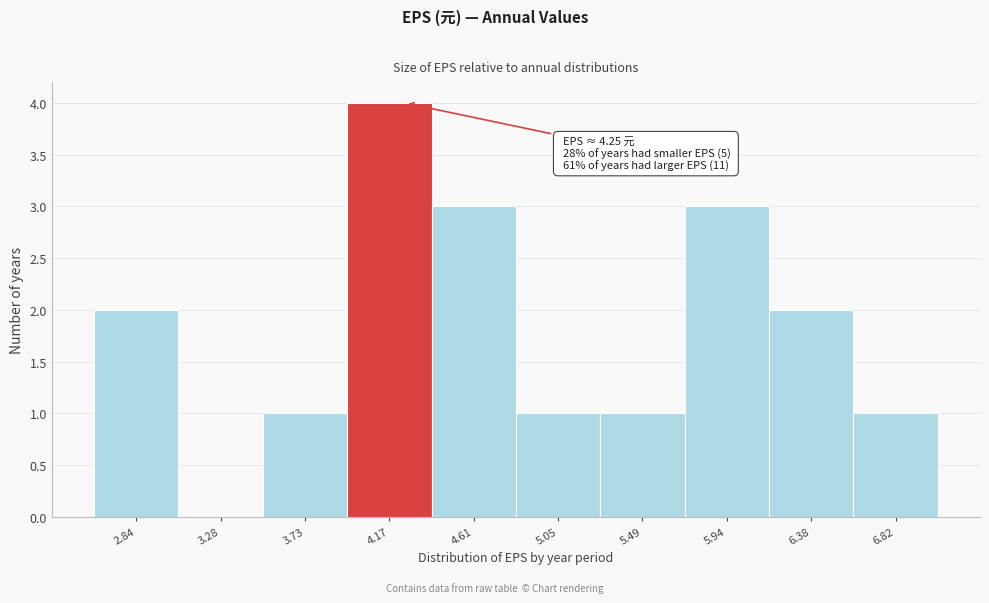

Over which range of the x-axis is the bar tallest?

3.95 to 4.40